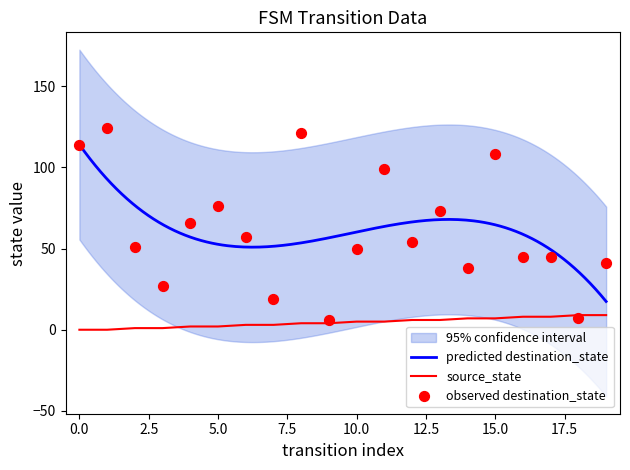

Which series contains the lowest Y value?

source_state